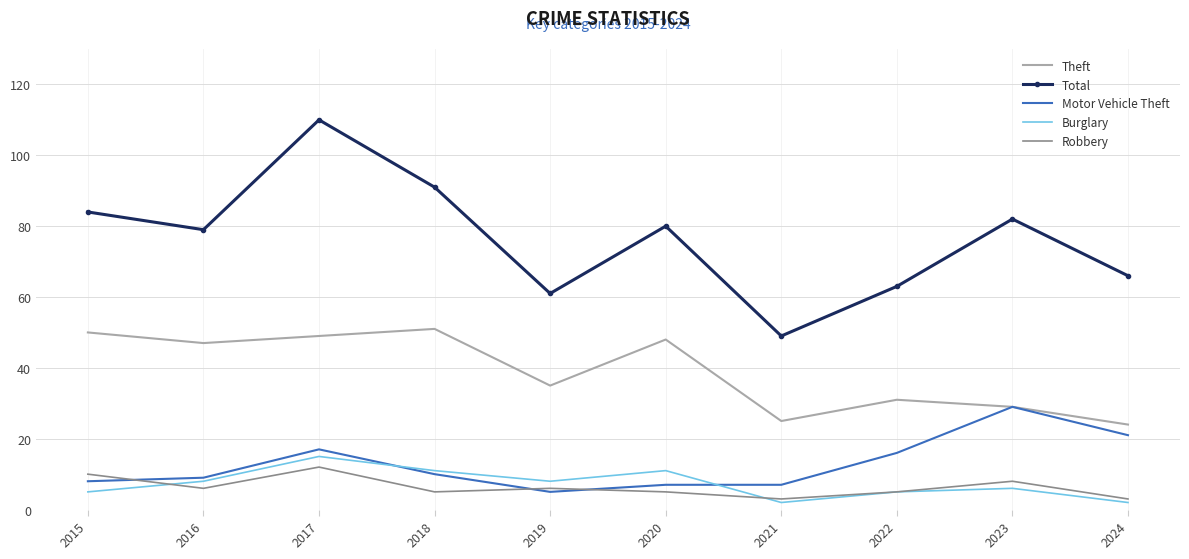

Rank the series at 2015 from lowest to highest value.

Burglary, Motor Vehicle Theft, Robbery, Theft, Total